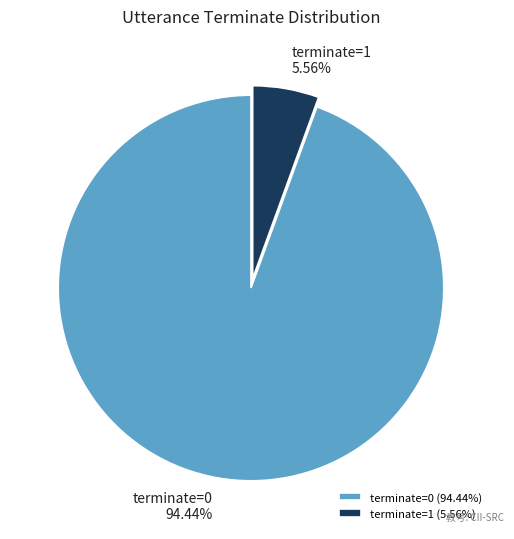

How many slices are in this pie chart?

2